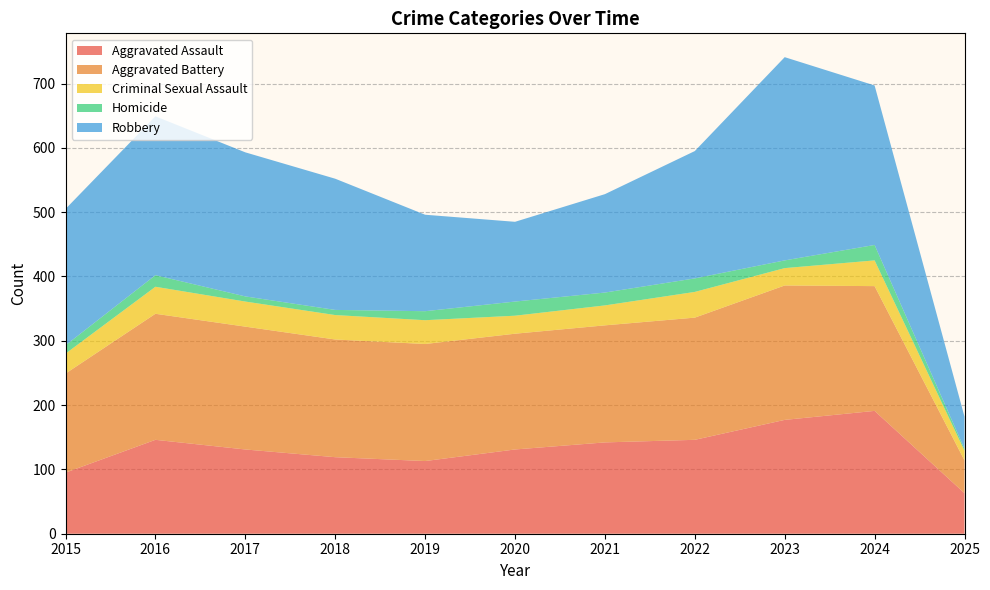

Reading right to left, list all the values displayed in this chart.

Aggravated Assault: 63	191	177	146	142	131	113	119	131	146	95
Aggravated Battery: 51	194	209	190	182	180	182	183	191	196	154
Criminal Sexual Assault: 15	40	27	40	31	28	37	38	39	42	31
Homicide: 3	24	12	21	20	22	14	8	8	18	13
Robbery: 50	248	316	198	153	124	150	204	224	247	212